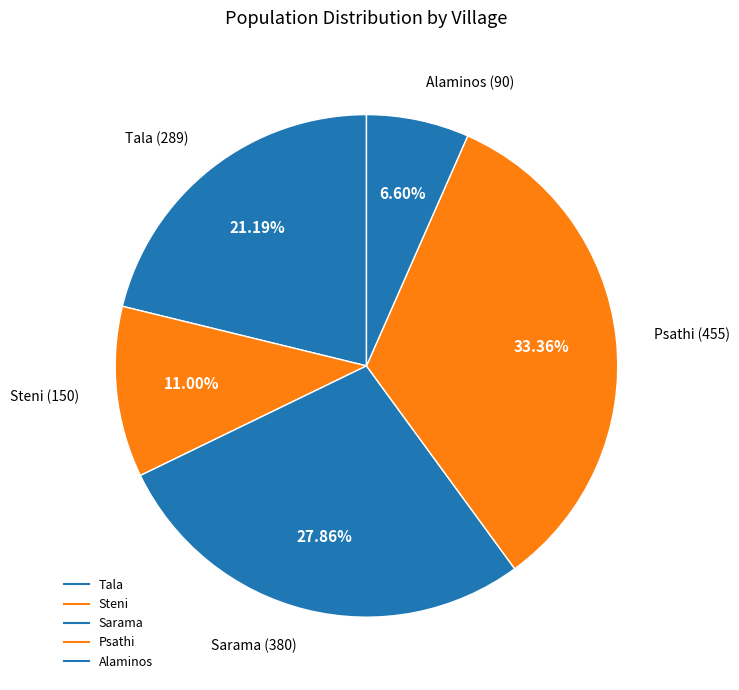

Count the number of slices in the pie.

5